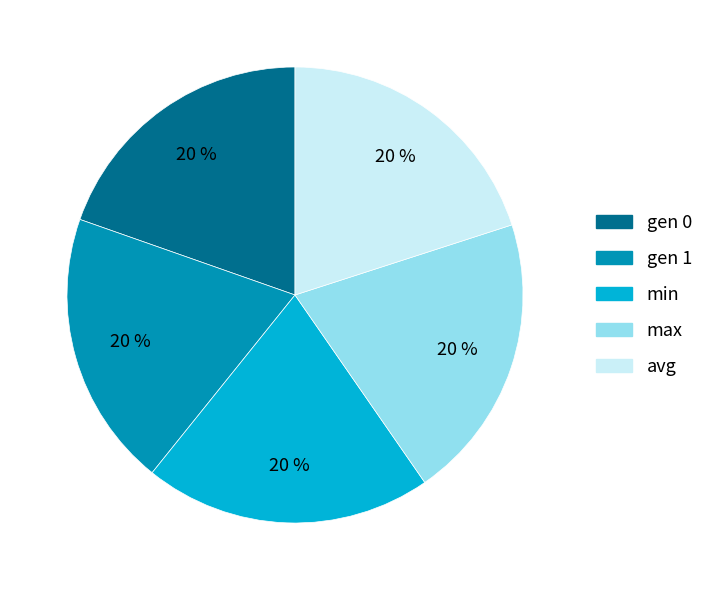

Count the number of slices in the pie.

5